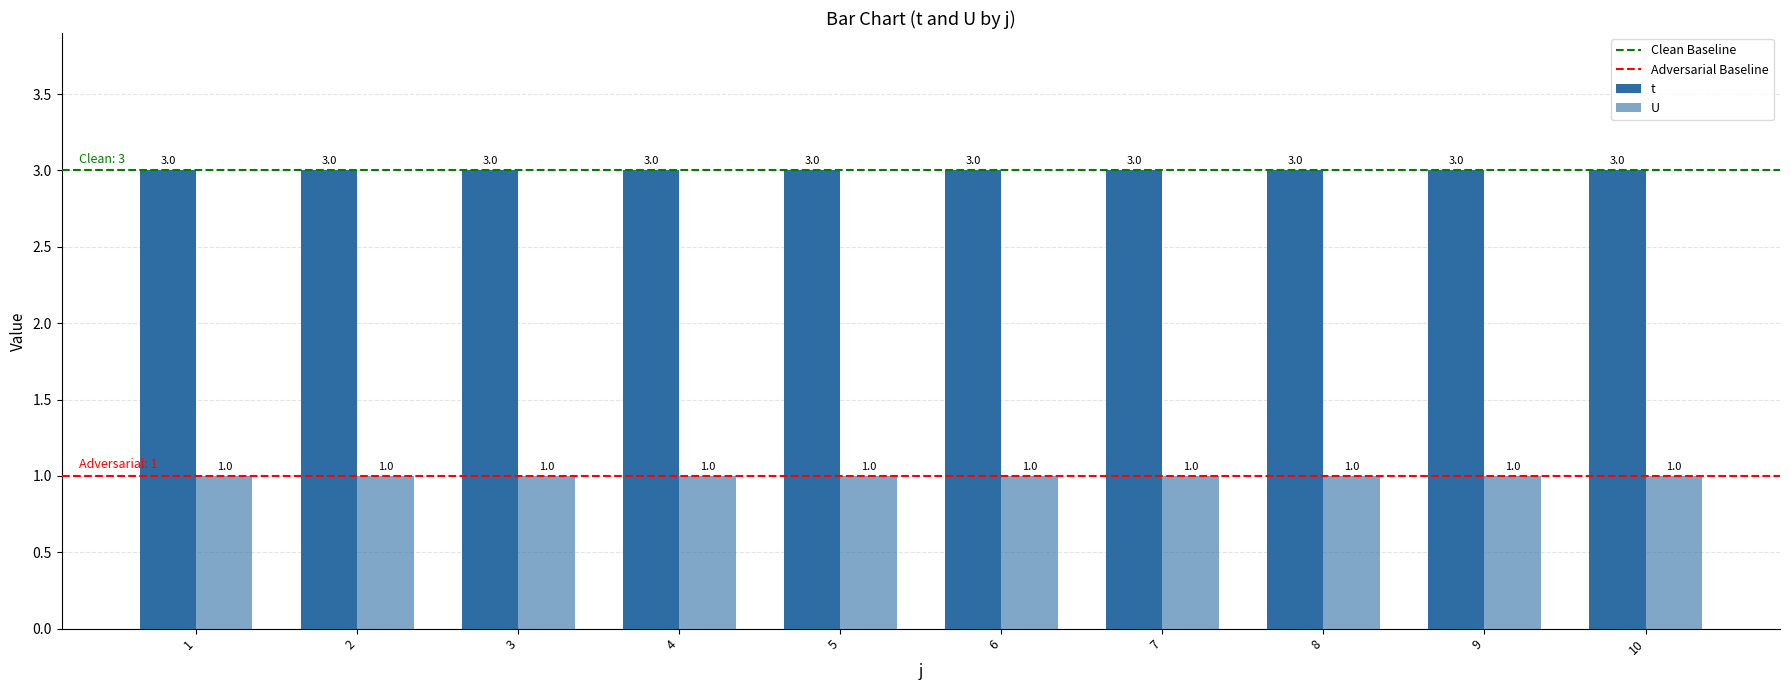

How many groups of bars are there?

10